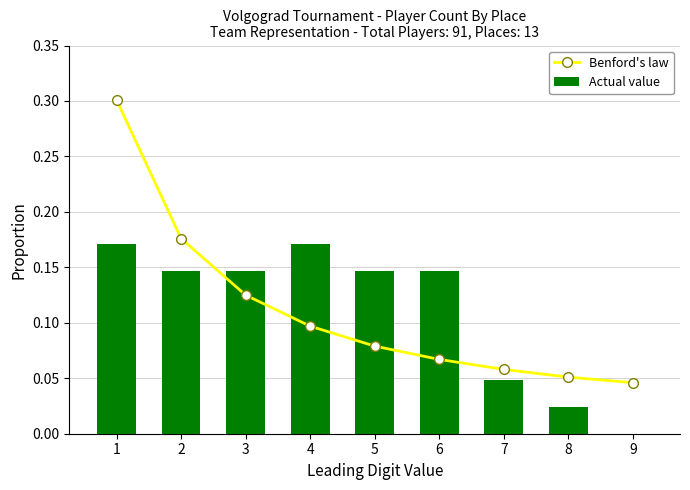

The Benford's law series shows 0.1 at 3. True or false?

True